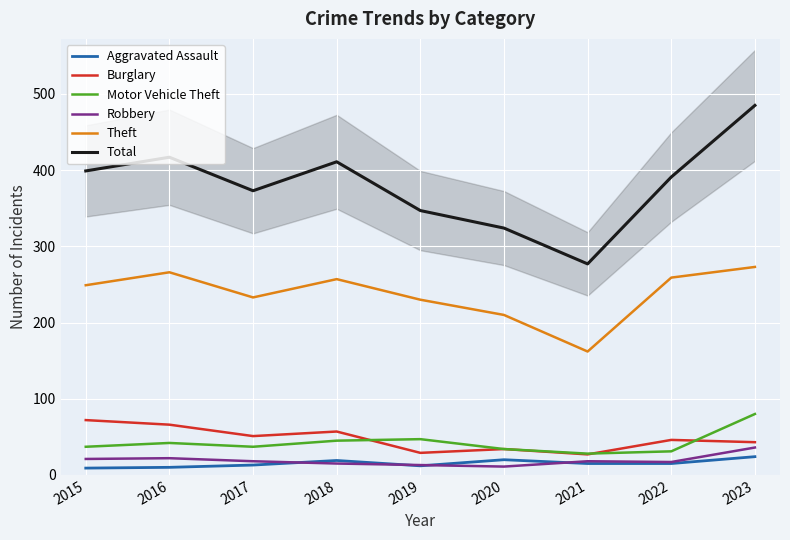

At which label does Motor Vehicle Theft reach its peak?

2023